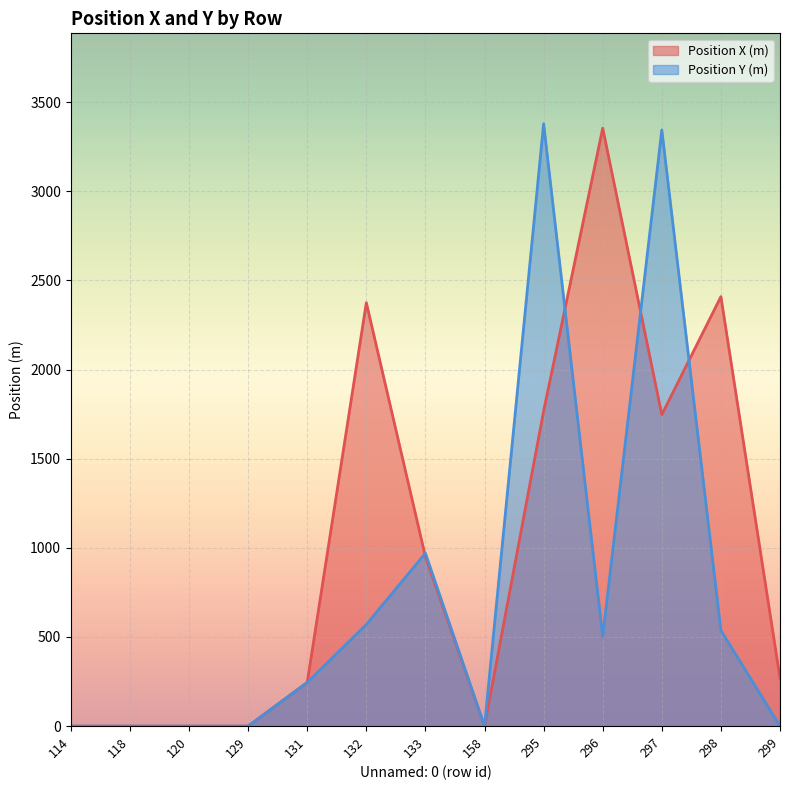

What is the highest value of the Position Y (m) series?

3379